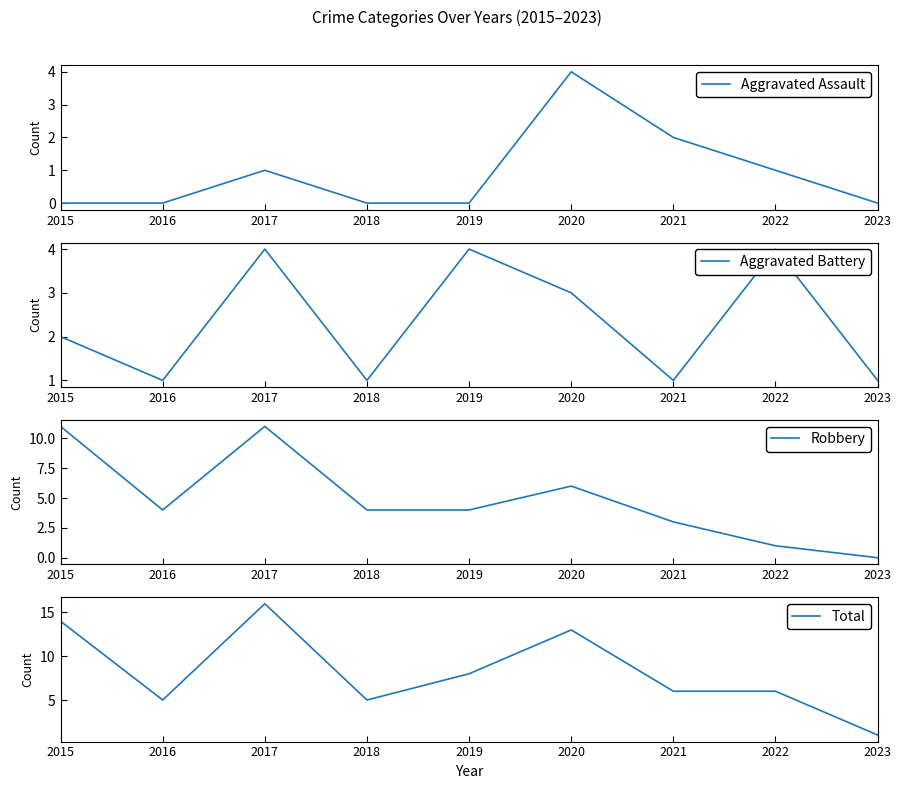

Is the value of Robbery at 2022 greater than the value of Total at 2017?

No